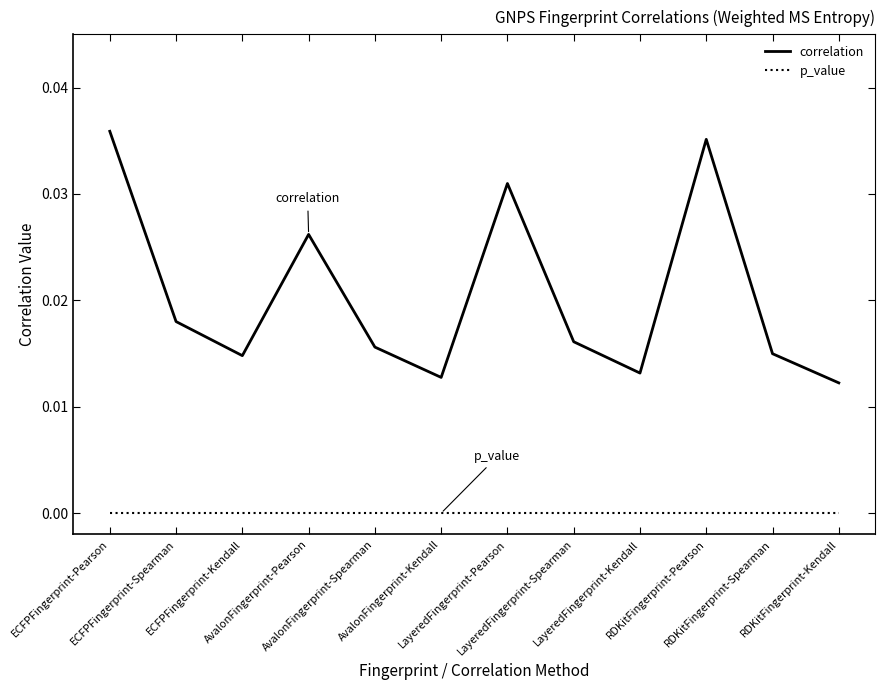

Which series has the largest total across all categories?

correlation